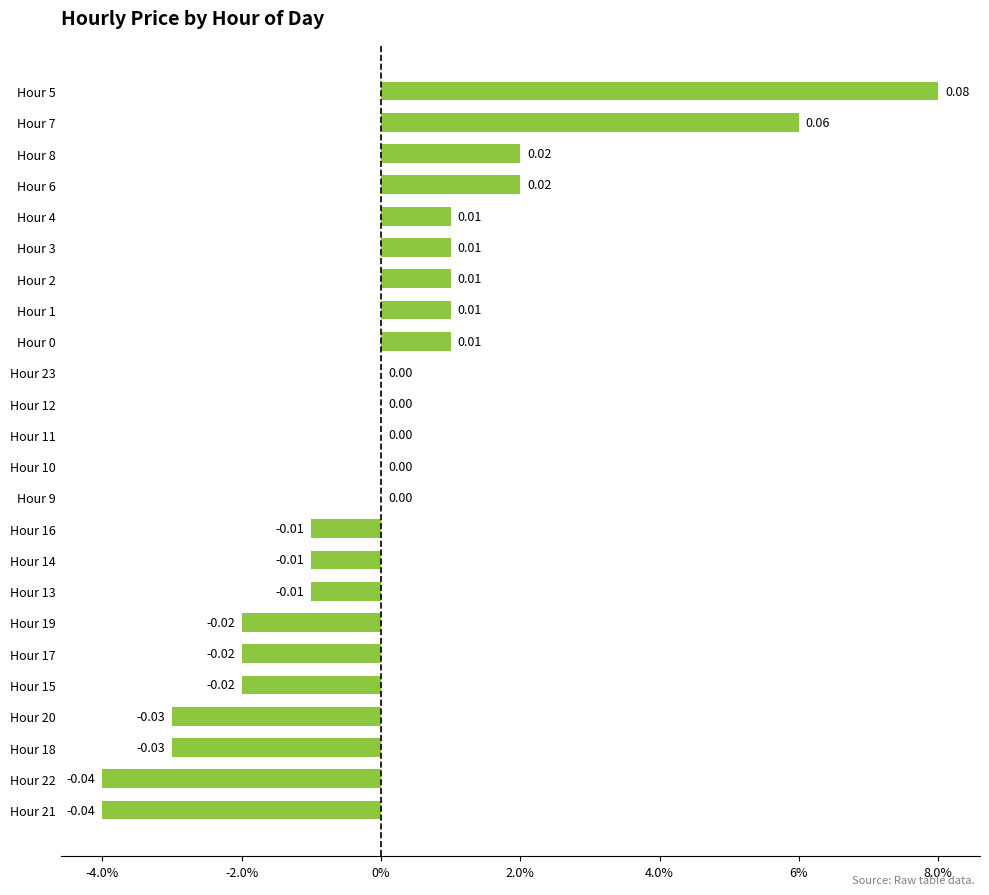

What is the maximum value shown in the chart?

0.1